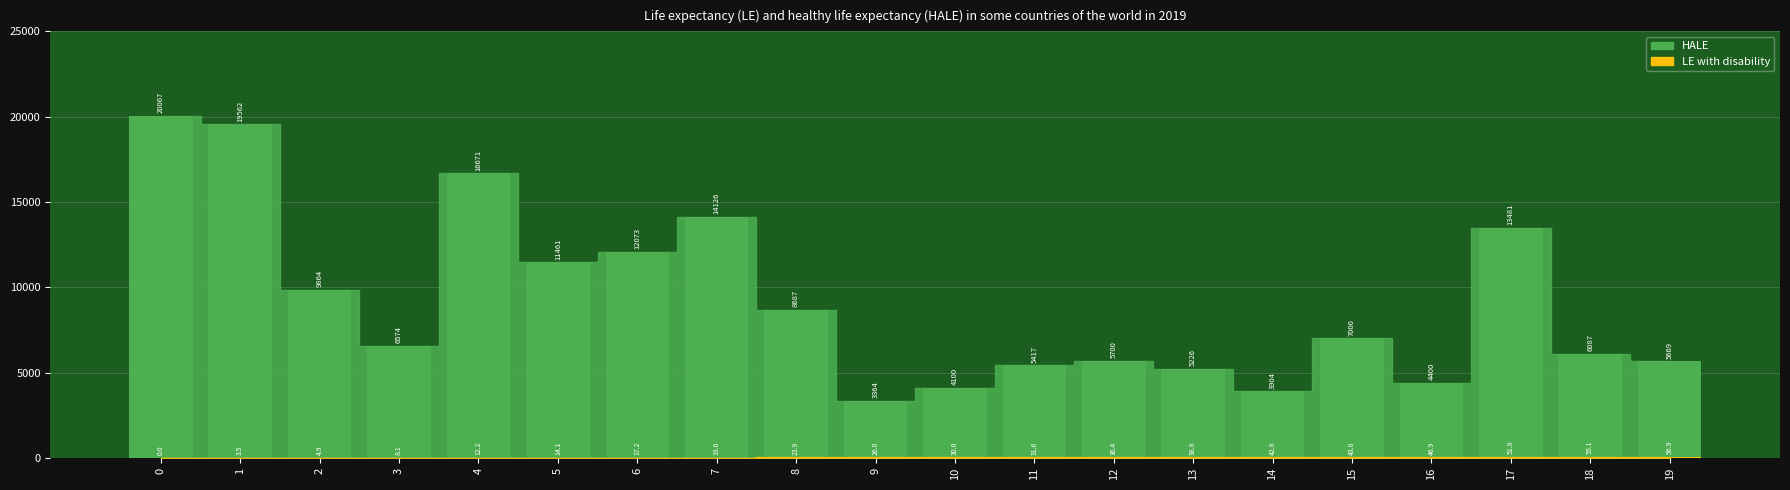

Reading left to right, list all the values displayed in this chart.

HALE: 0=20067.0	1=19562.0	2=9864.0	3=6574.0	4=16671.0	5=11461.0	6=12073.0	7=14126.0	8=8687.0	9=3364.0	10=4100.0	11=5417.0	12=5700.0	13=5226.0	14=3904.0	15=7000.0	16=4400.0	17=13481.0	18=6087.0	19=5669.0
LE with disability: 0=0.0	1=3.5	2=4.9	3=8.1	4=12.2	5=14.1	6=17.2	7=19.6	8=23.9	9=26.0	10=30.0	11=31.6	12=36.4	13=38.8	14=42.8	15=43.8	16=46.9	17=51.8	18=55.1	19=56.9